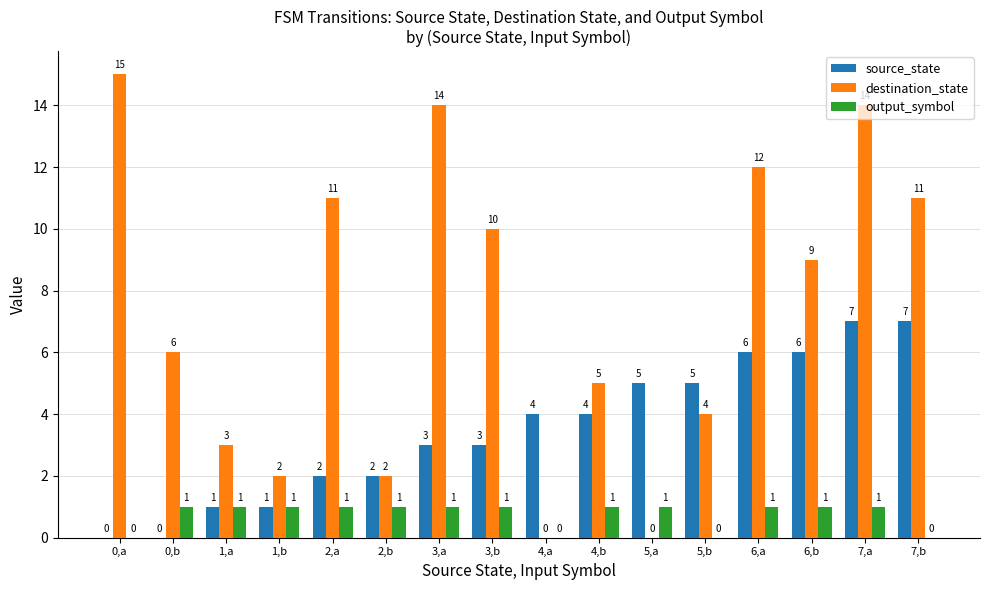

Is it true that output_symbol equals 1 at 2,b?

True